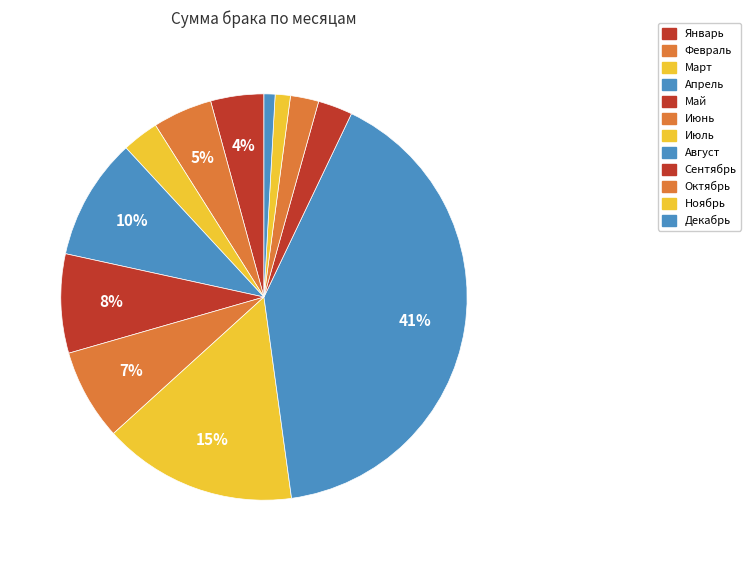

Rank the categories by value from highest to lowest.

Август, Июль, Апрель, Май, Июнь, Февраль, Январь, Март, Сентябрь, Октябрь, Ноябрь, Декабрь